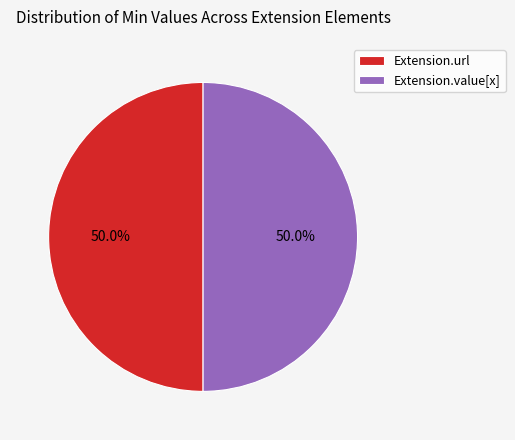

Combined, do Extension.value[x] and Extension.url account for over 50%?

Yes